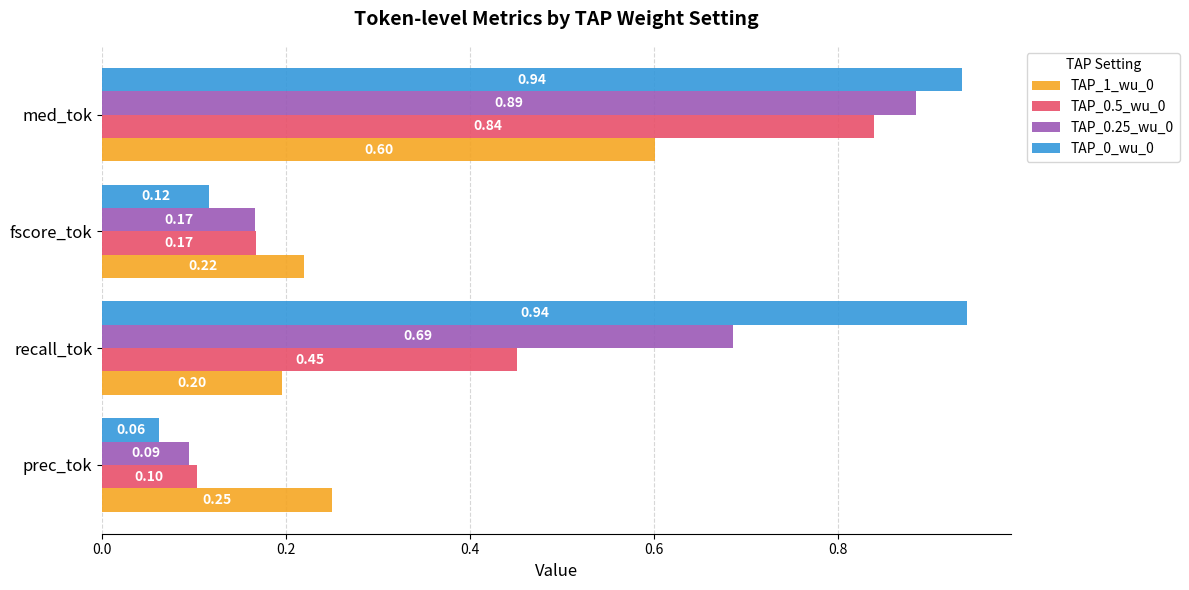

At how many categories does at least one series exceed 0?

4